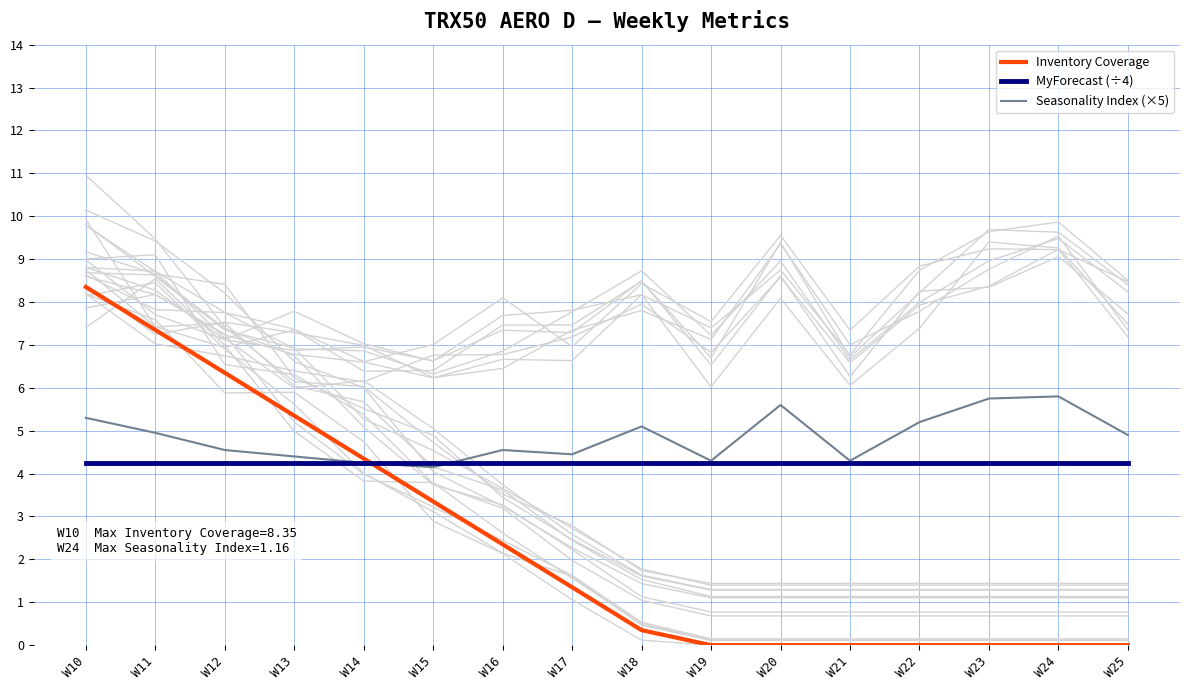

What are all the series names shown in the legend?

Inventory Coverage, MyForecast (÷4), Seasonality Index (×5)